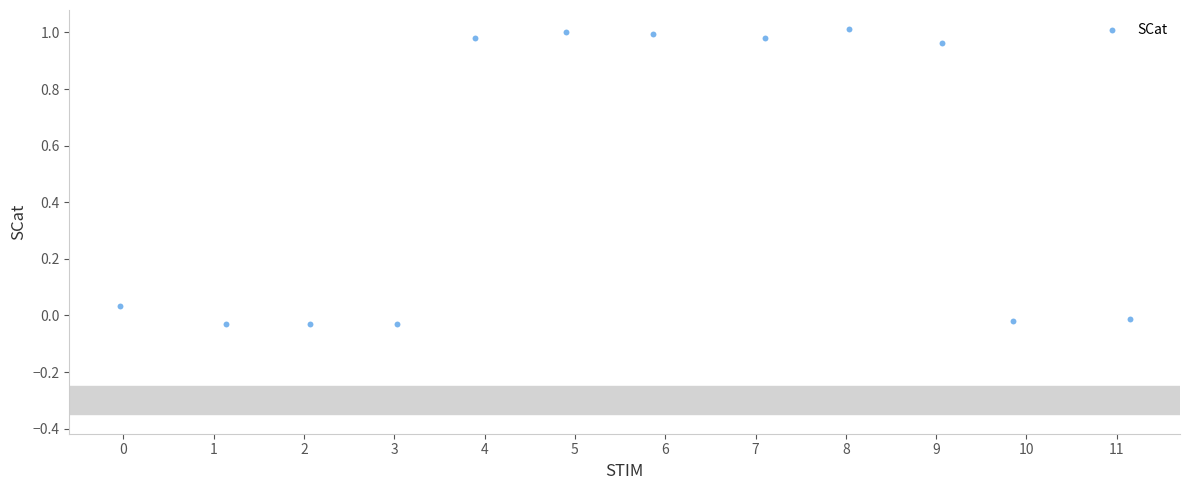

What is the range of X values (max minus min)?

11.2